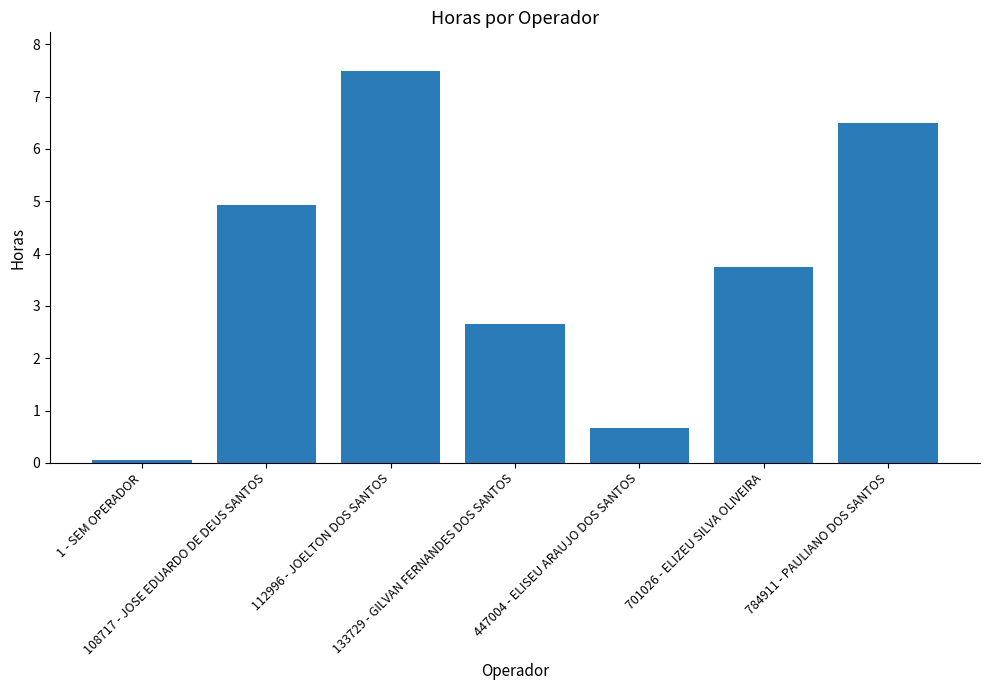

The value at 784911 - PAULIANO DOS SANTOS is 6.5. True or false?

True